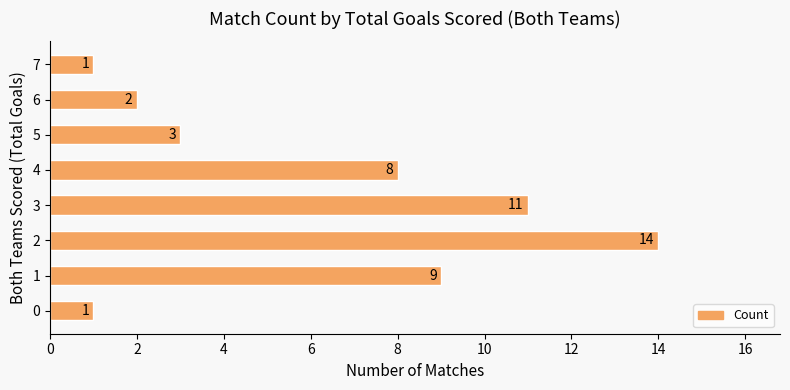

Reading bottom to top, transcribe all the data shown in this chart.

0=1	1=9	2=14	3=11	4=8	5=3	6=2	7=1